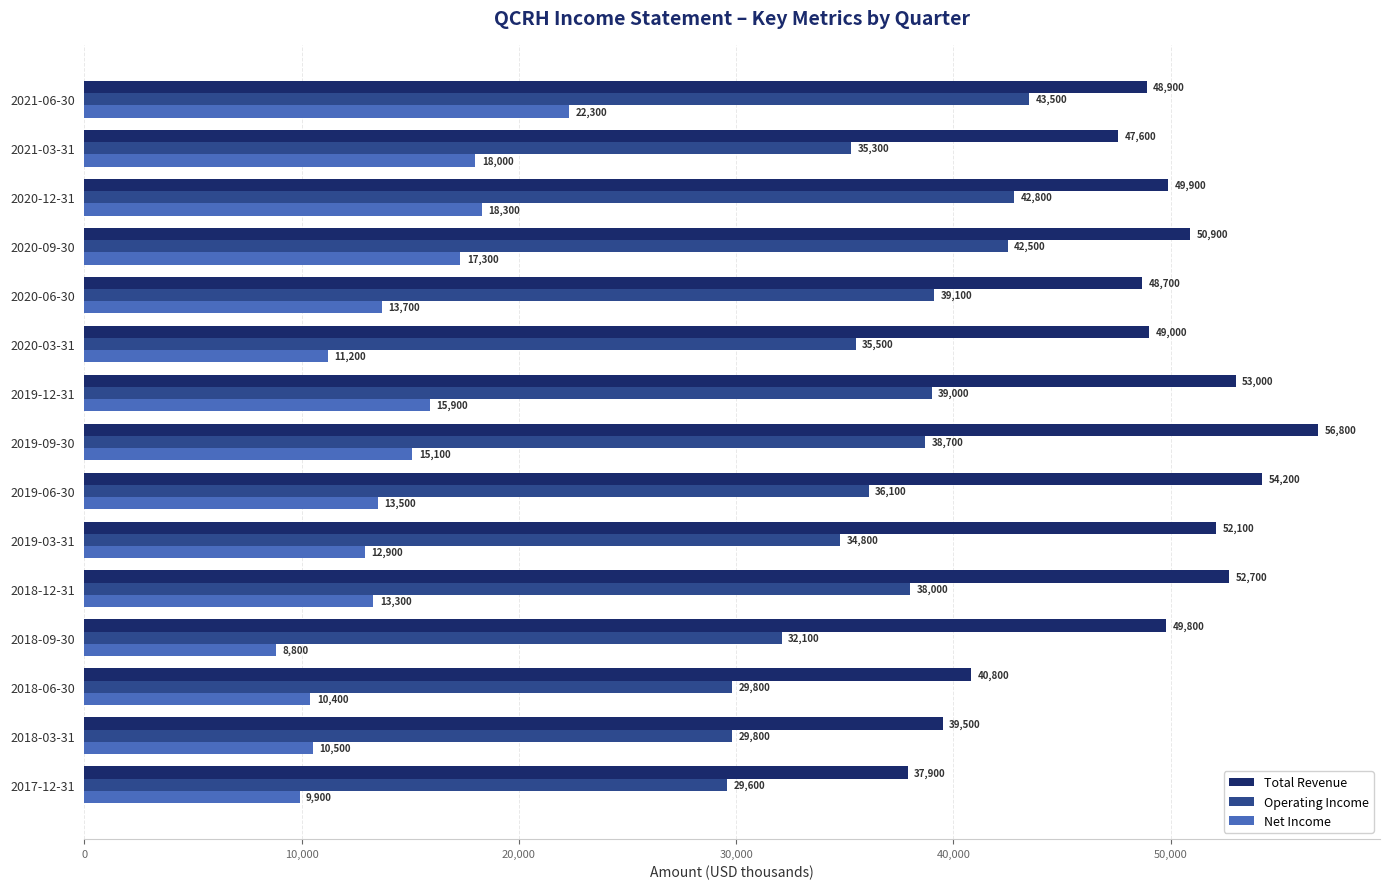

Rank the categories by Net Income value from lowest to highest.

2018-09-30, 2017-12-31, 2018-06-30, 2018-03-31, 2020-03-31, 2019-03-31, 2018-12-31, 2019-06-30, 2020-06-30, 2019-09-30, 2019-12-31, 2020-09-30, 2021-03-31, 2020-12-31, 2021-06-30